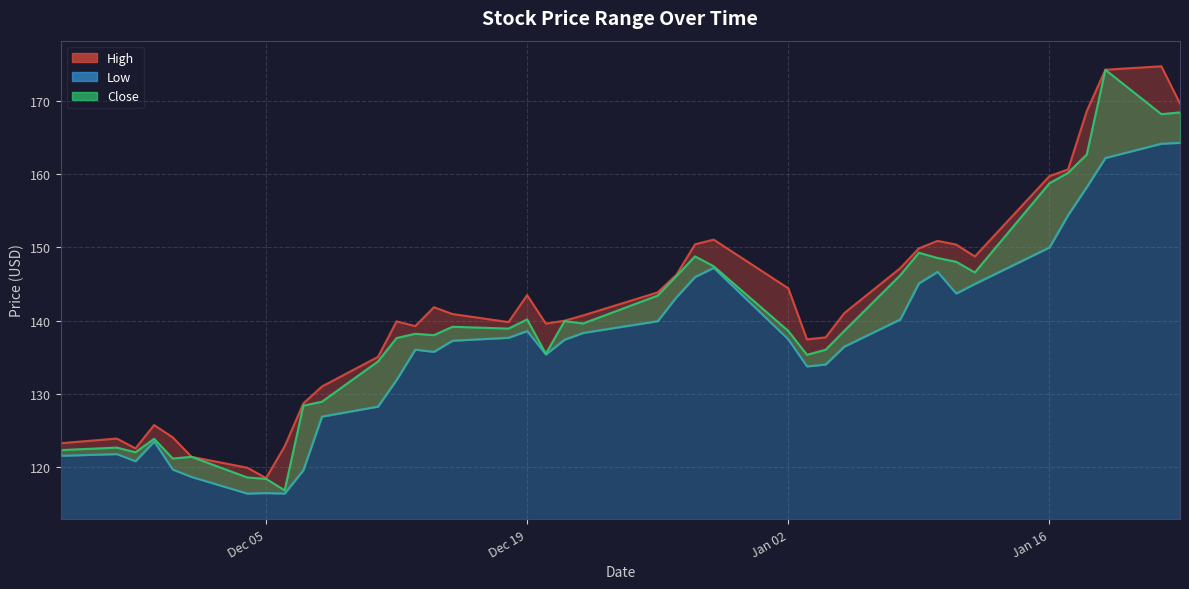

True or false: Low and Close cross at least once.

False